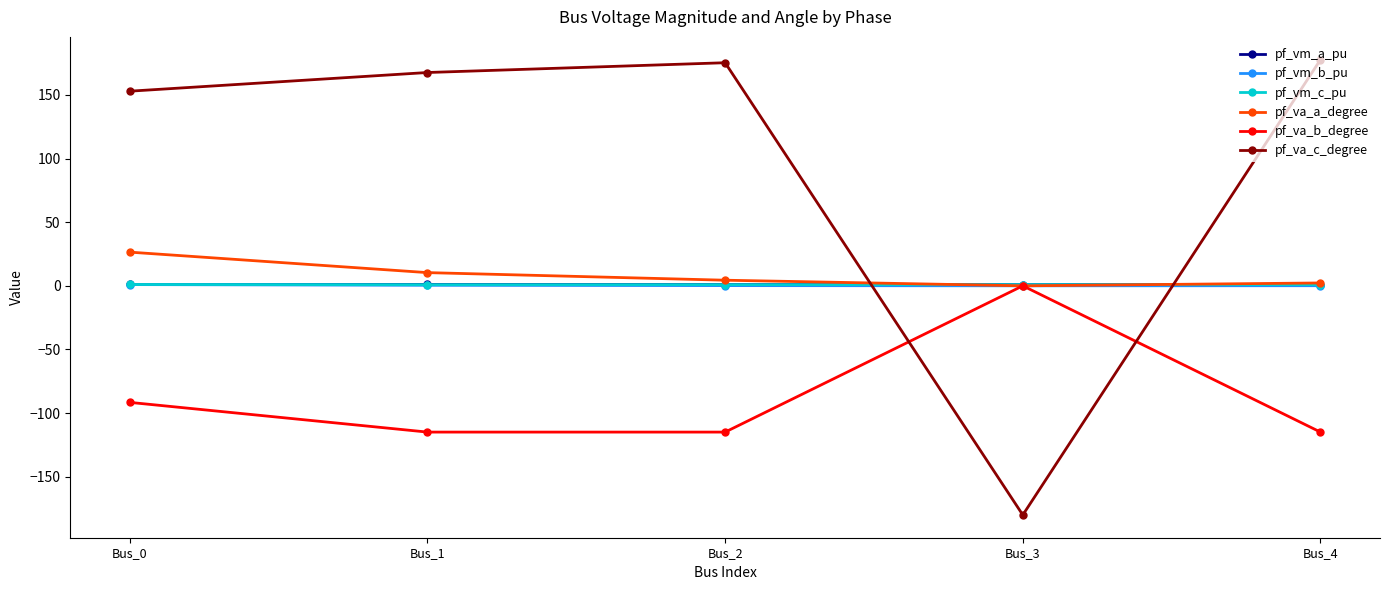

The value of pf_va_b_degree at Bus_3 is 0.0. True or false?

True